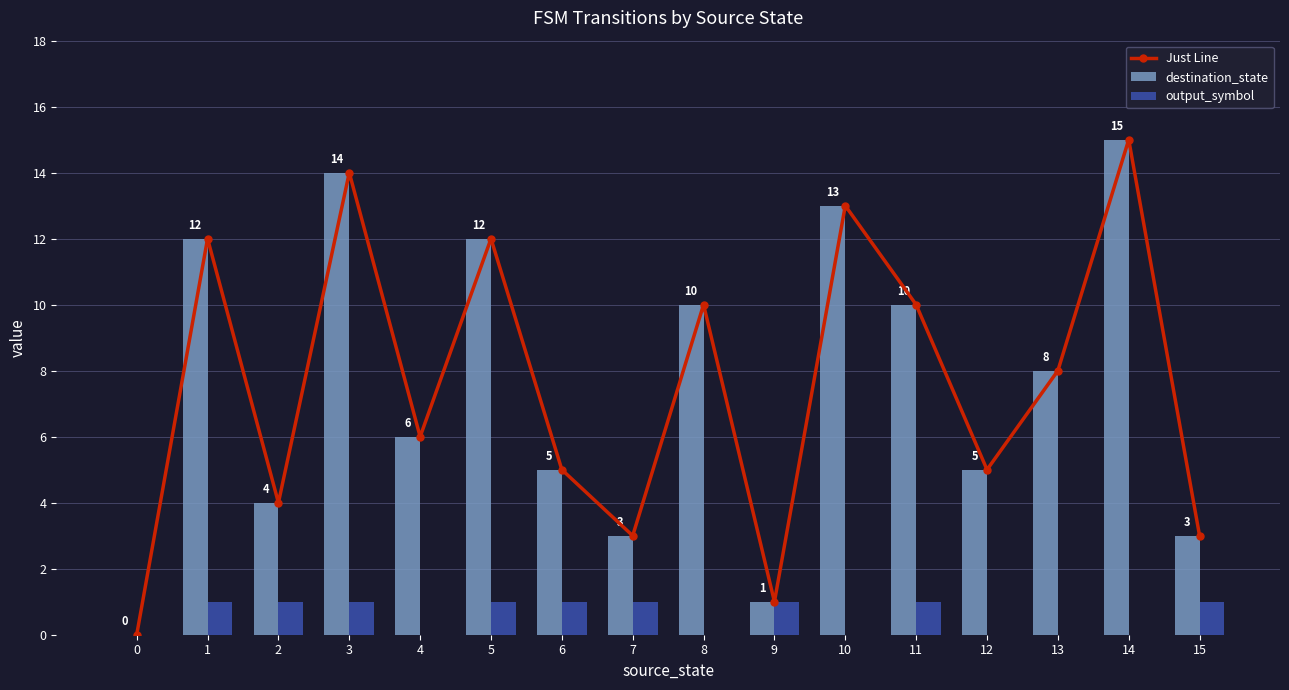

What is the sum of all output_symbol values?

9